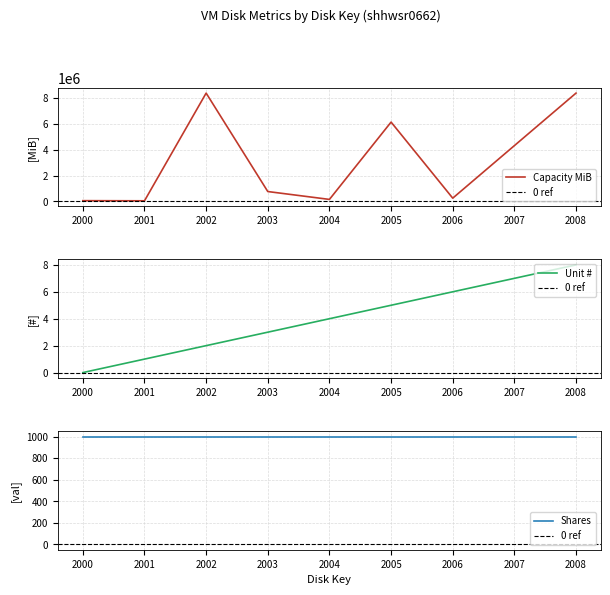

Does the chart display data point markers on the line(s)?

No